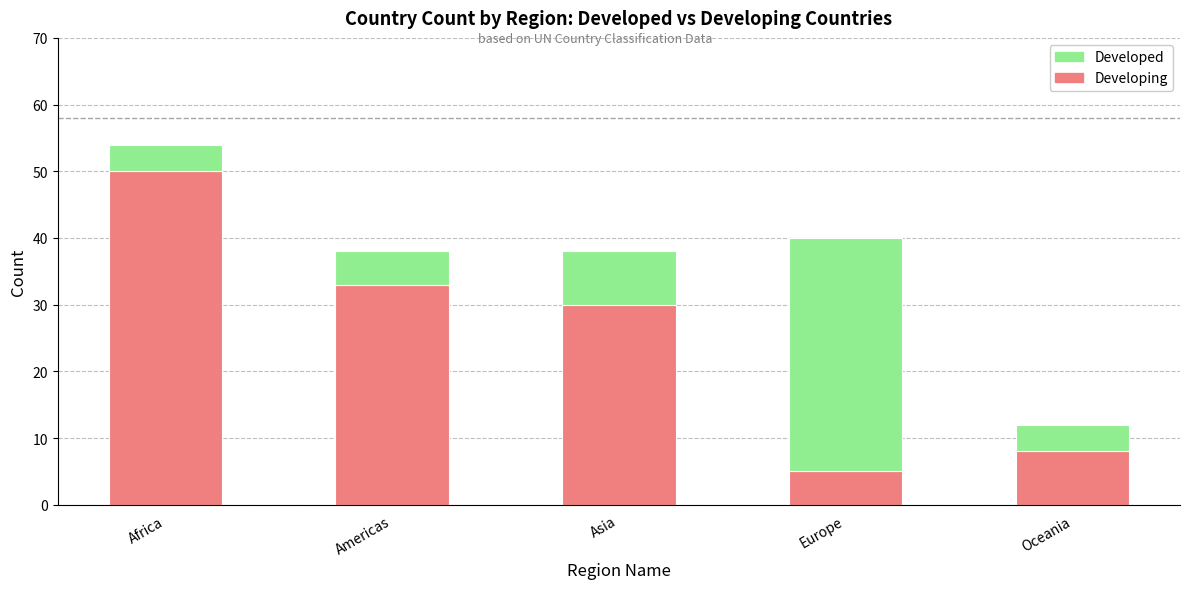

At which category is the sum across all series the highest?

Africa